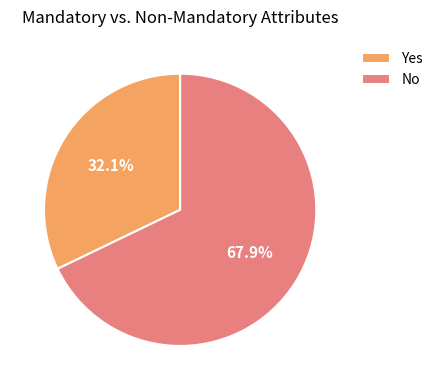

To the nearest percent, what is the average slice percentage?

50%